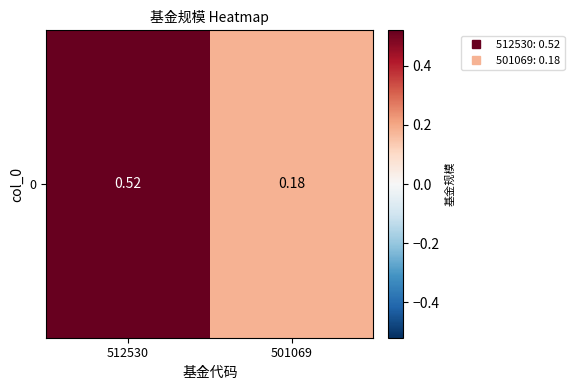

Reading left to right, extract all data points from this chart.

512530=0.5	501069=0.2